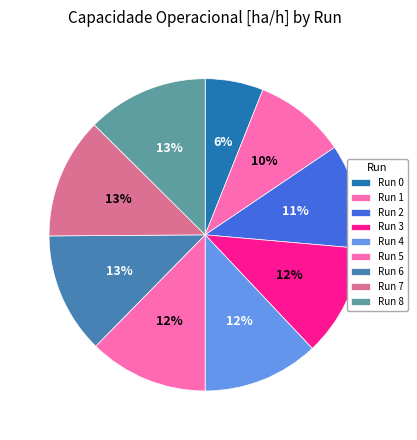

How many segments does this pie chart have?

9